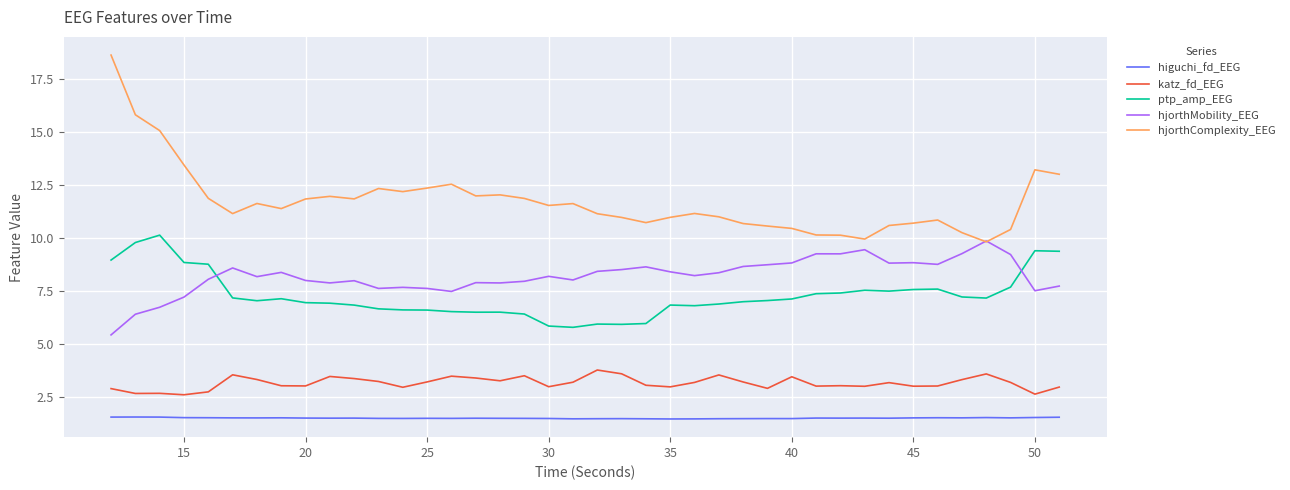

Which series has the largest total across all categories?

hjorthComplexity_EEG